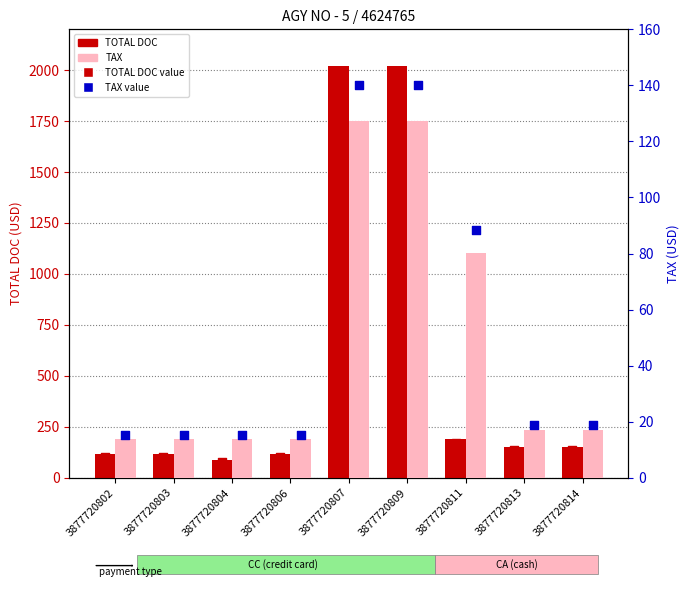

Is the value of TOTAL DOC at 3877720814 greater than the value of TAX (point) at 3877720806?

Yes